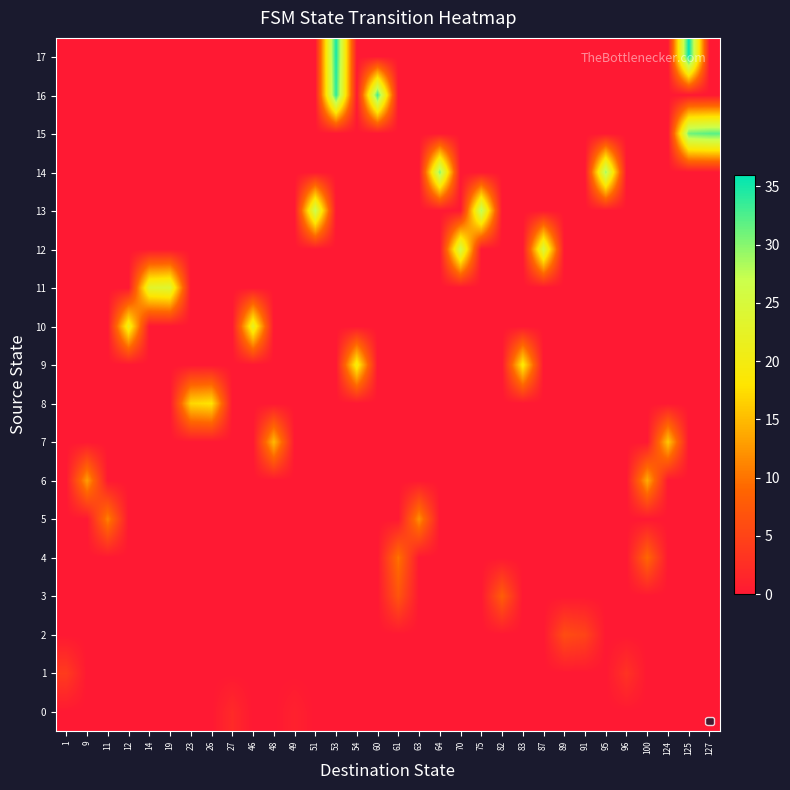

At how many categories does at least one series exceed 29?

5